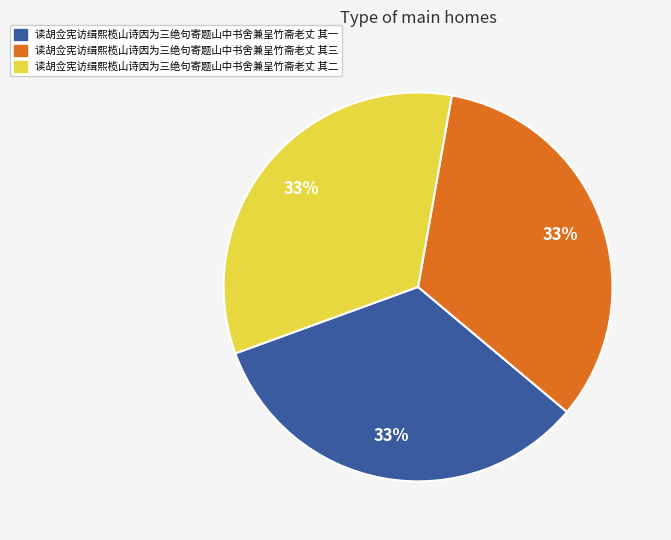

Does 读胡佥宪访缉熙榄山诗因为三绝句寄题山中书舍兼呈竹斋老丈 其一 account for over 50% of the chart?

No